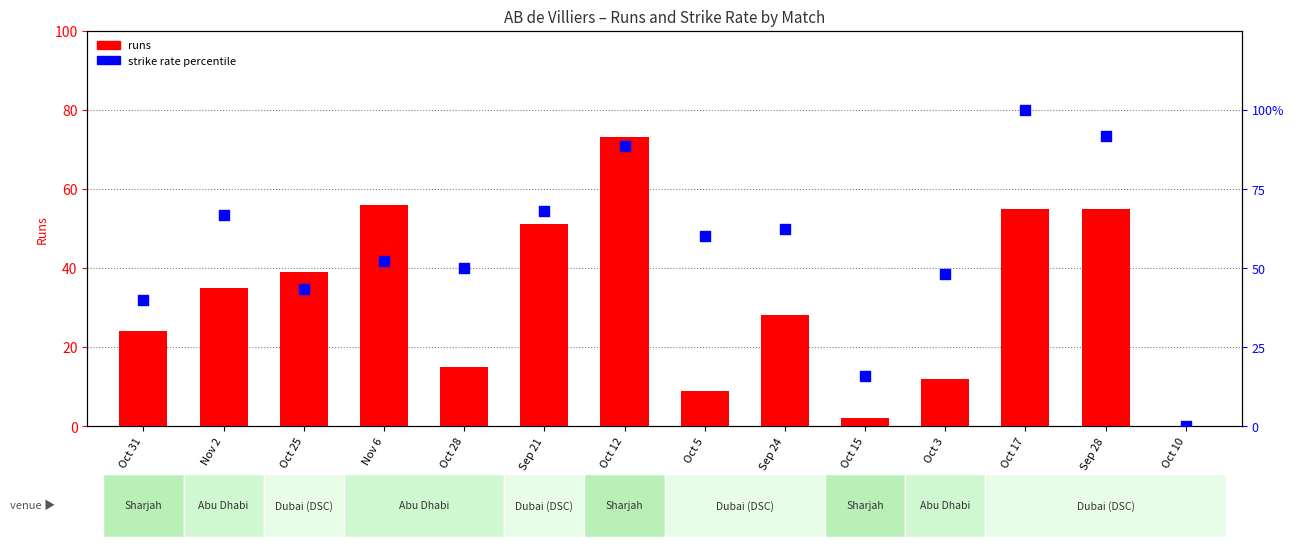

Which has a higher value, Sep 28 or Oct 5?

Sep 28